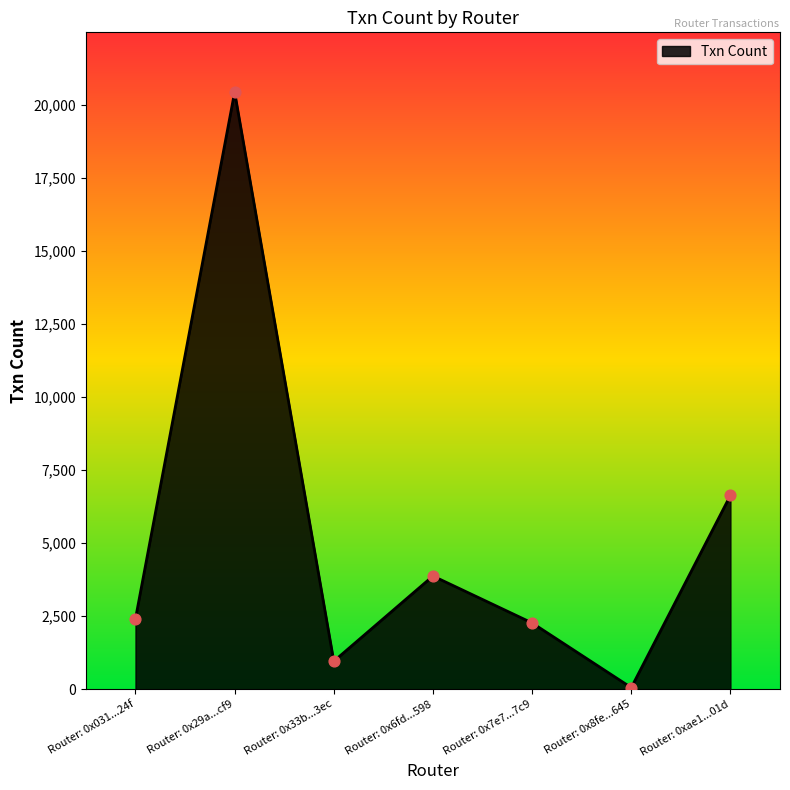

What is the ratio of the value at Router: 0x29a...cf9 to the value at Router: 0x8fe...645?

371.4